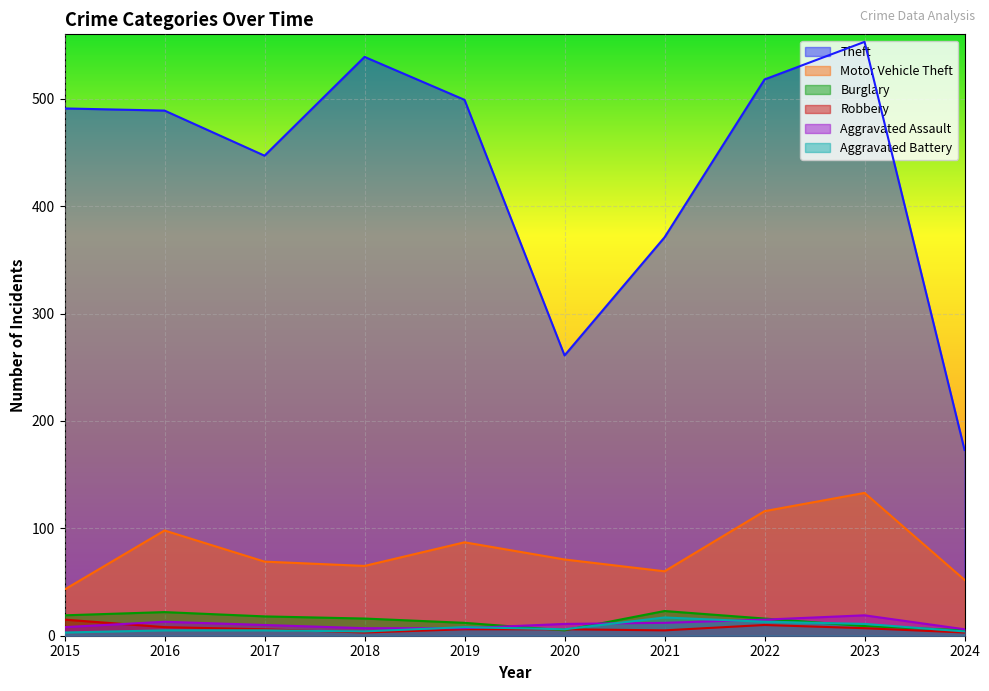

What is the total value across all series at 2018?

634